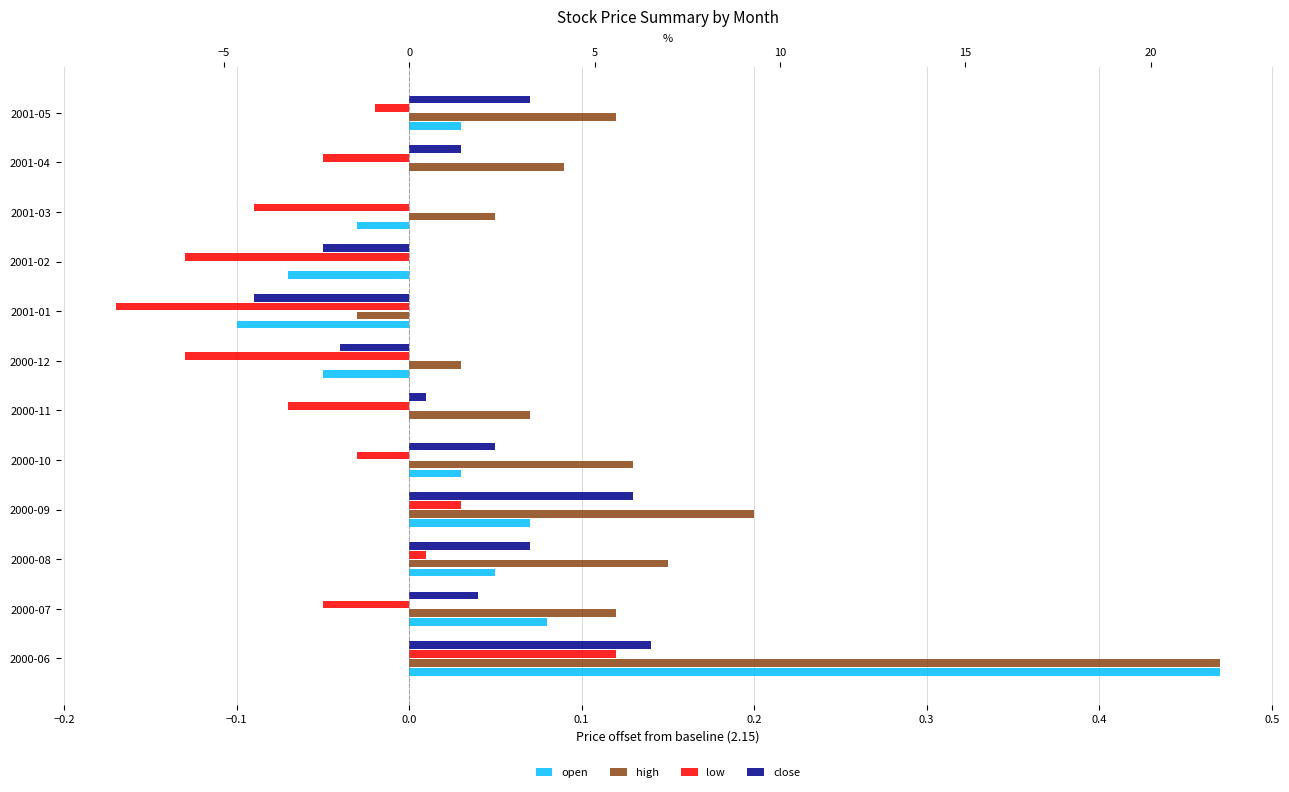

What is the minimum value for low?

-0.2